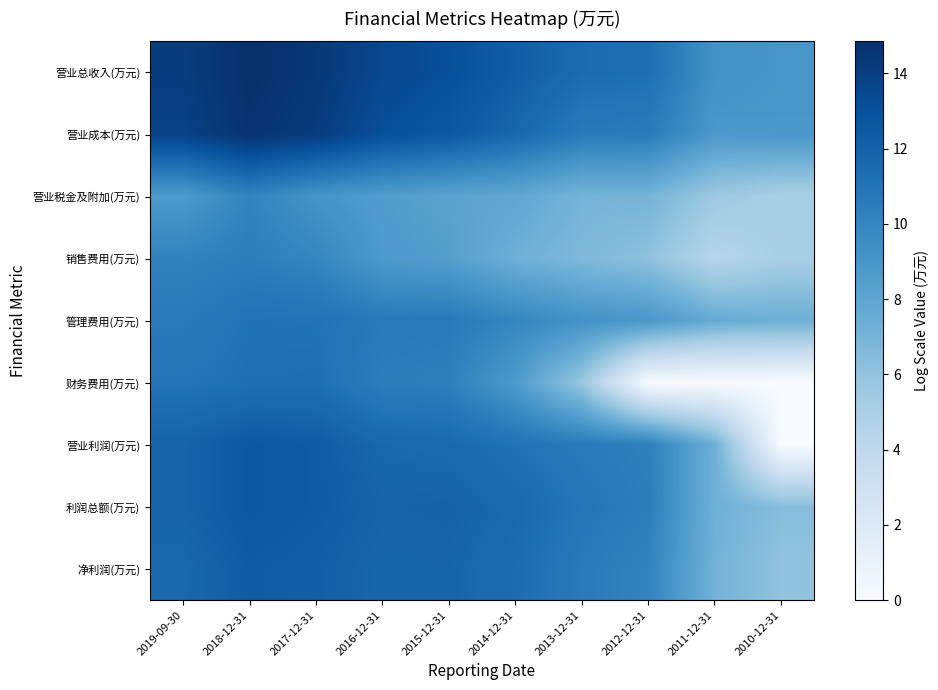

Which series has the largest total across all categories?

营业总收入(万元)